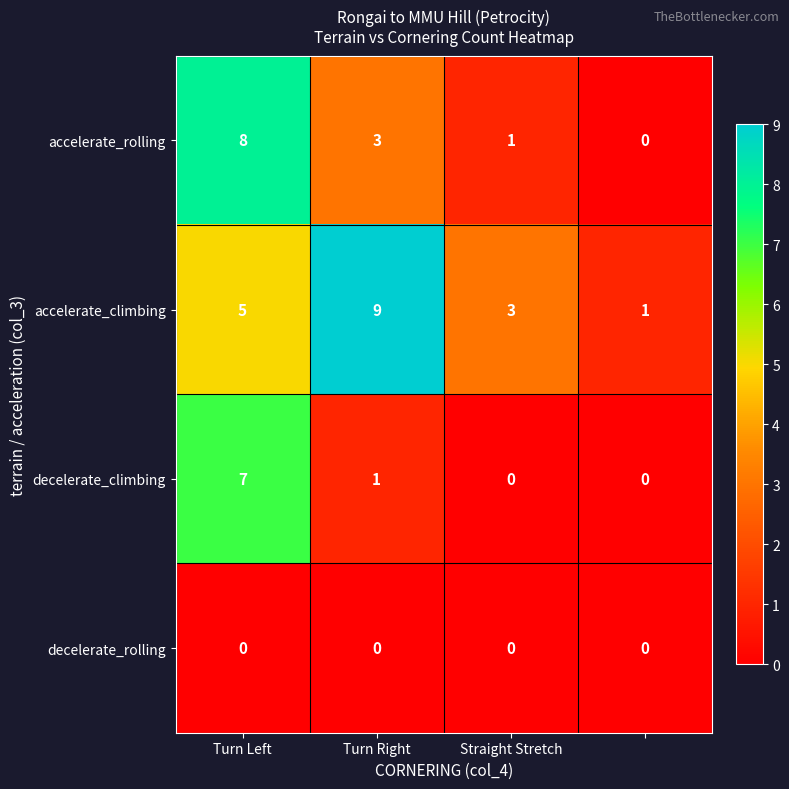

How many data points does each series have?

4